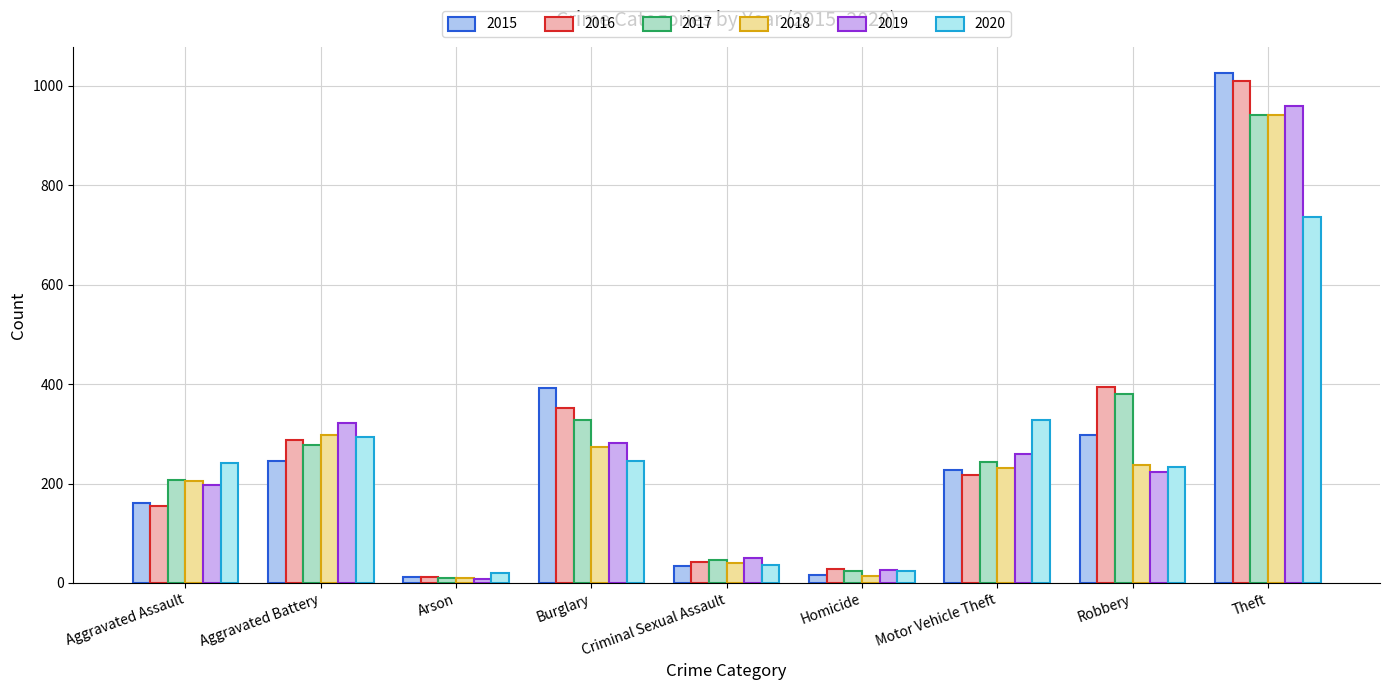

What is the label of the 1st bar from the right?

Theft